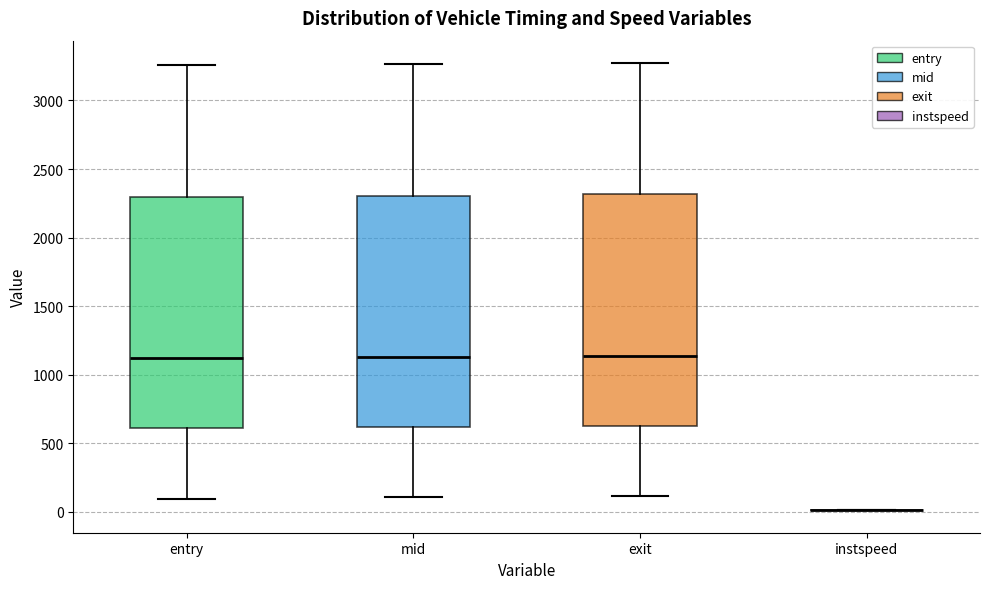

Reading left to right, transcribe this box plot: for each box, give where its median line is, the range the box spans, and where its two whiskers end, as read against the y-axis. The values are not printed on the chart, so give them approximately, as read against the axis.

entry: median 1100, box 600 to 2300, whiskers 100 to 3250
mid: median 1150, box 600 to 2300, whiskers 100 to 3250
exit: median 1150, box 600 to 2300, whiskers 100 to 3250
instspeed: box collapsed to a line at 0, whiskers 0 to 0